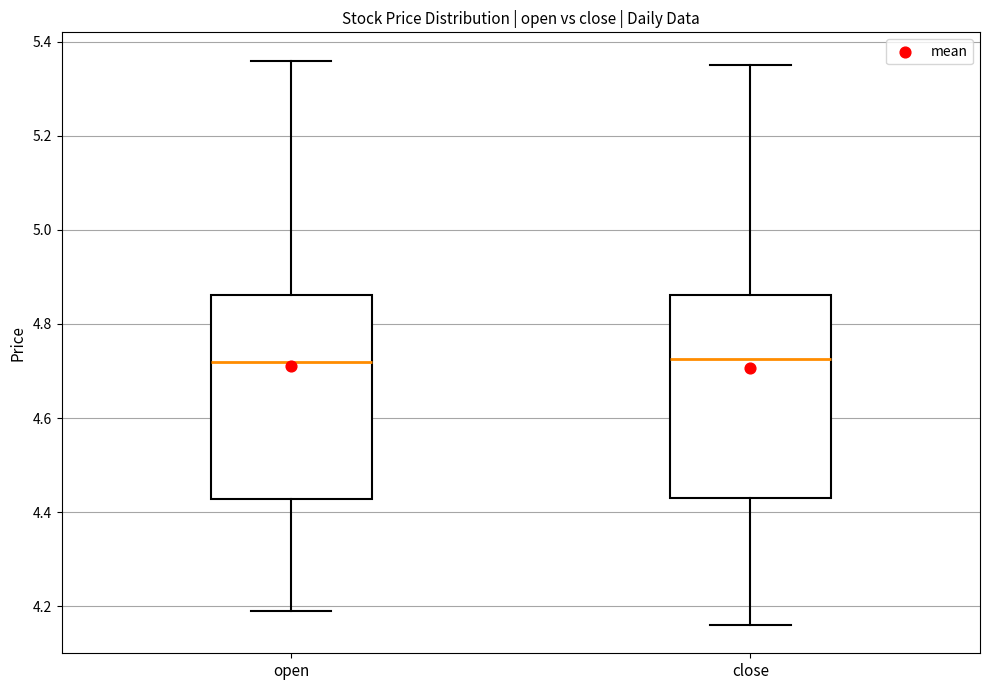

Reading left to right, read every box against the y-axis: the position of its median line, the range the box covers, and the ends of its whiskers. The values are not printed on the chart, so give them approximately, as read against the axis.

open: median 4.72, box 4.42 to 4.86, whiskers 4.20 to 5.36
close: median 4.72, box 4.44 to 4.86, whiskers 4.16 to 5.36